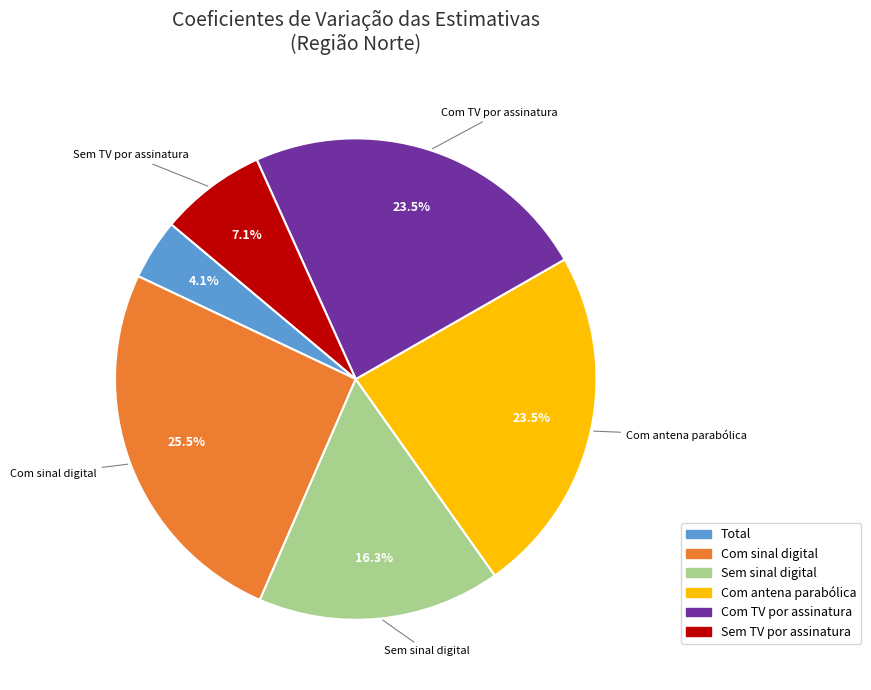

Approximately how many times larger is the value at Com sinal digital compared to Com TV por assinatura?

1.1